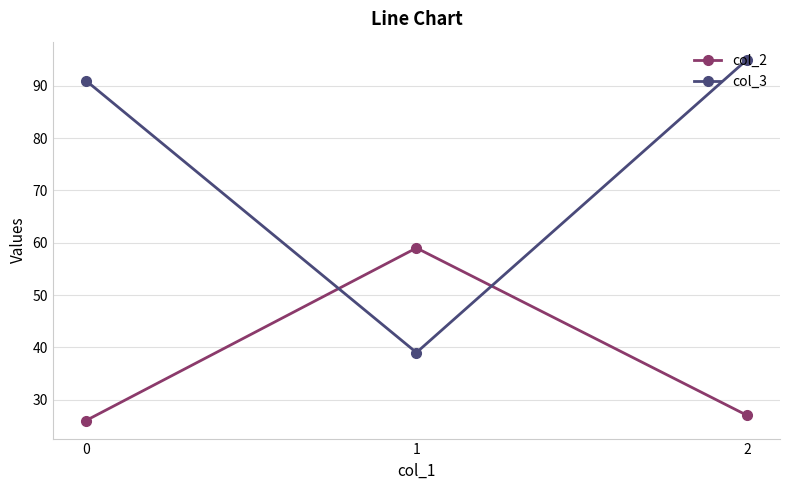

Reading left to right, transcribe all the data shown in this chart.

col_2: 0=26	1=59	2=27
col_3: 0=91	1=39	2=95